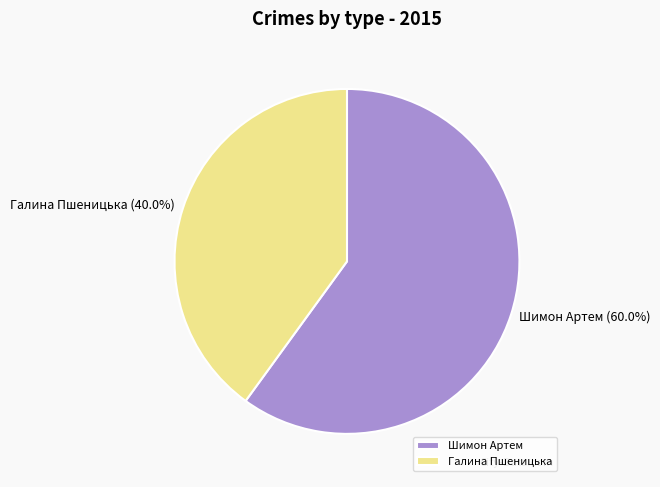

Rank the categories by value from highest to lowest.

Шимон Артем, Галина Пшеницька